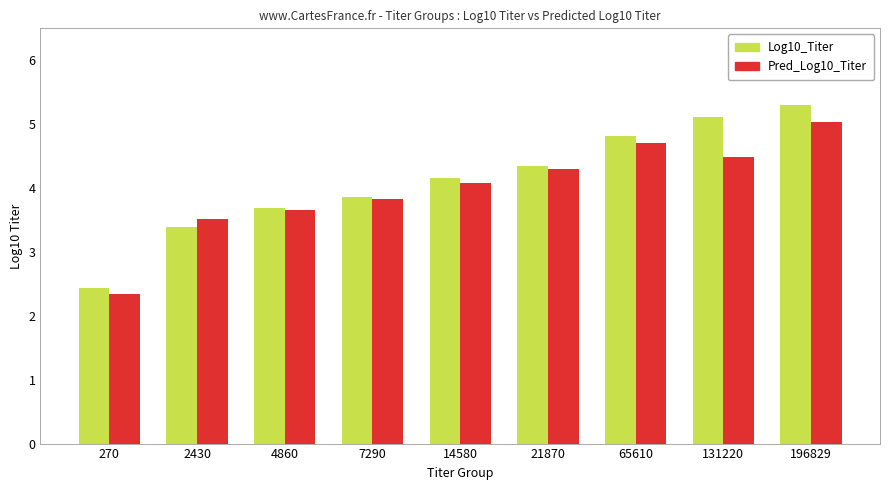

What is the approximate value of Log10_Titer at 196829?

5.3